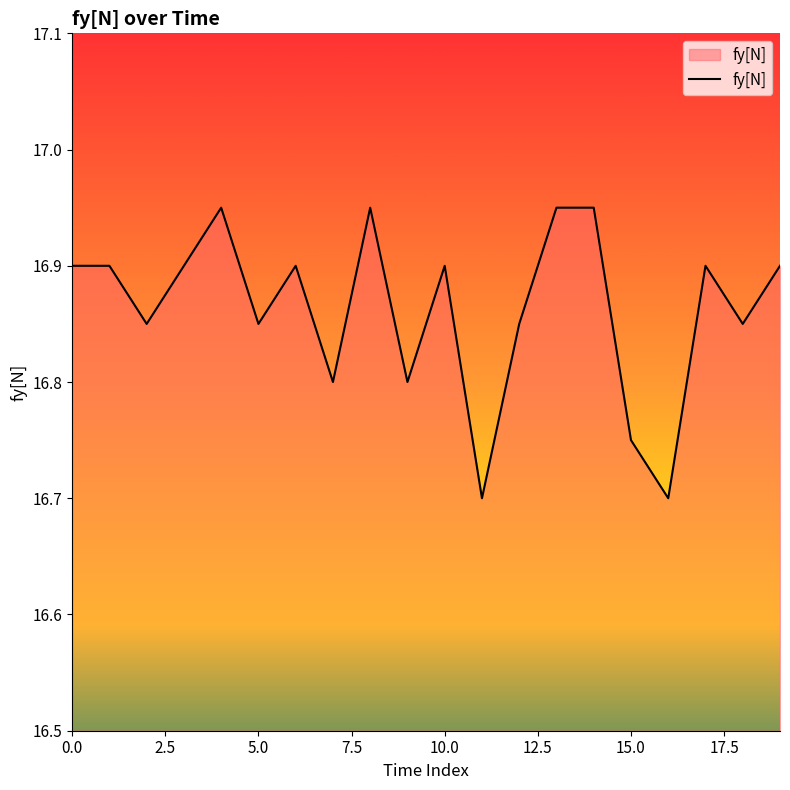

Is this an area chart (filled region under the line)?

Yes